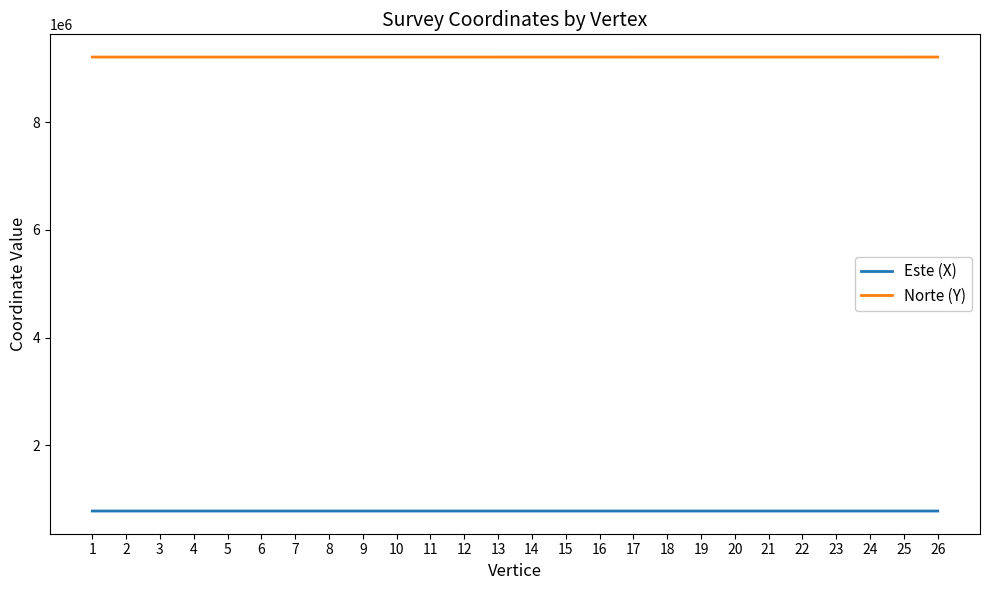

The value of Este (X) at 12 is 776807.3. True or false?

True